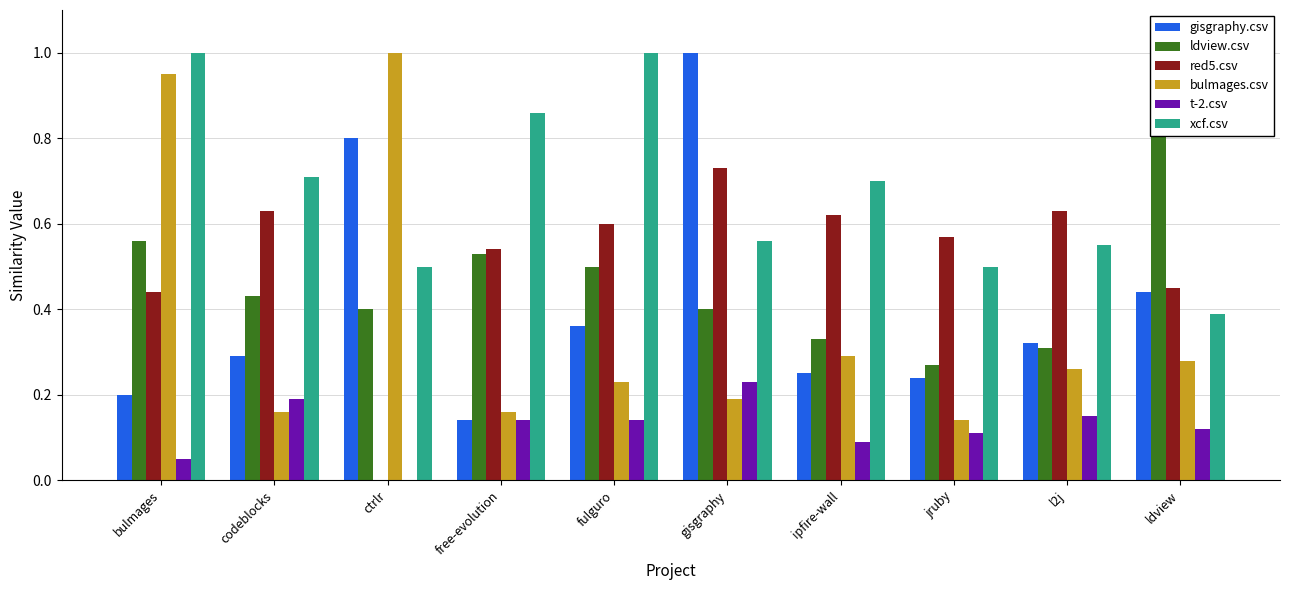

What is the total value across all series at codeblocks?

2.4